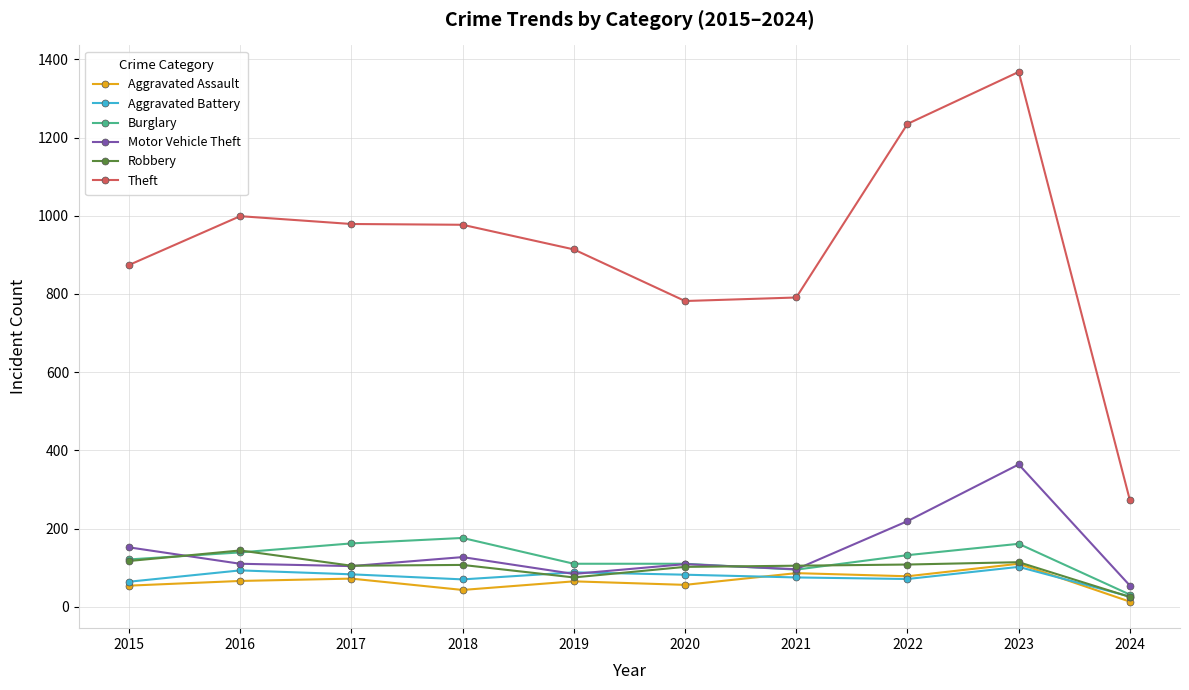

What is the smallest value displayed?

13